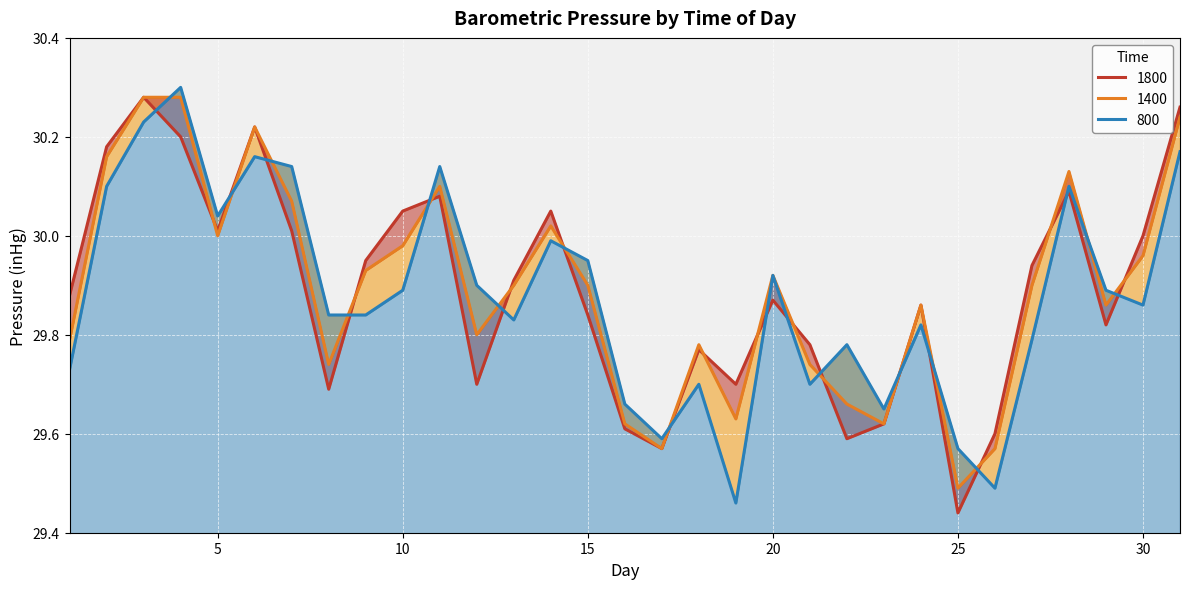

At which category is the sum across all series the highest?

3